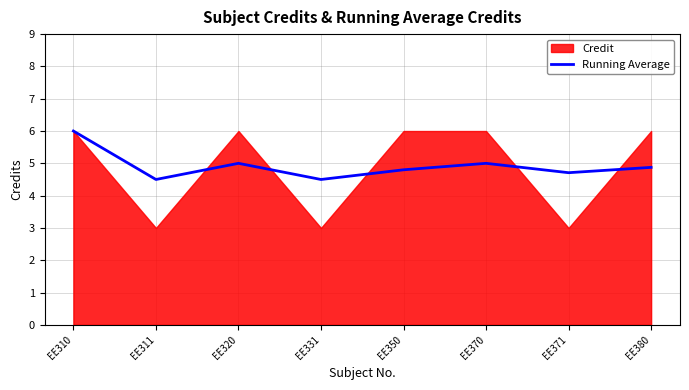

Rank the categories by value from lowest to highest.

EE311, EE331, EE371, EE350, EE380, EE320, EE370, EE310